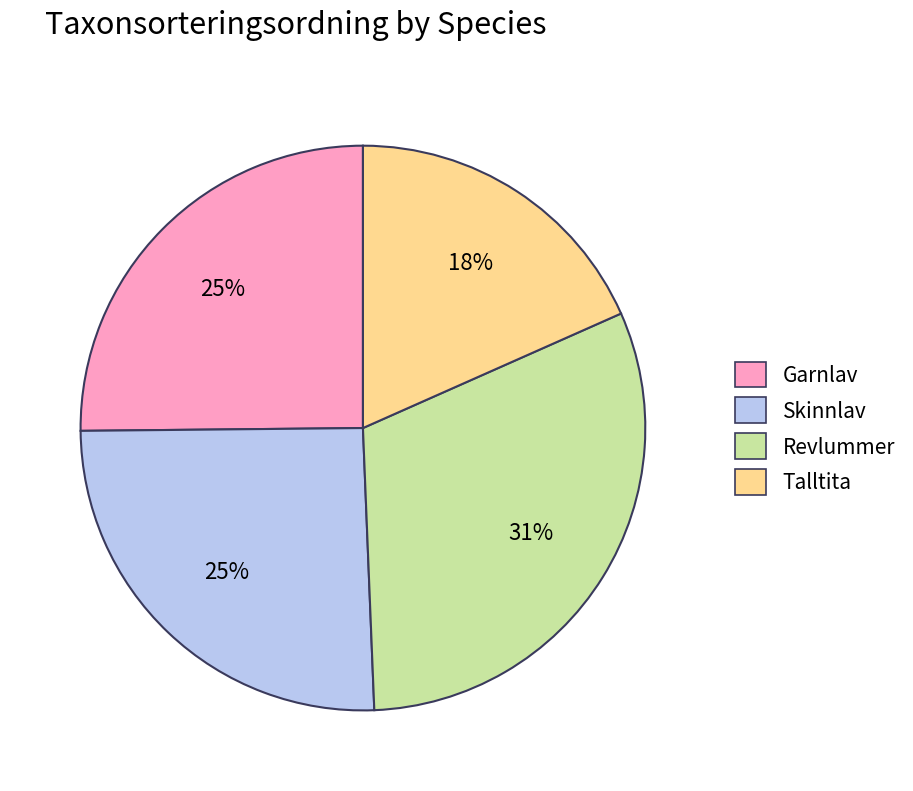

To the nearest percent, what is the average slice percentage?

25%